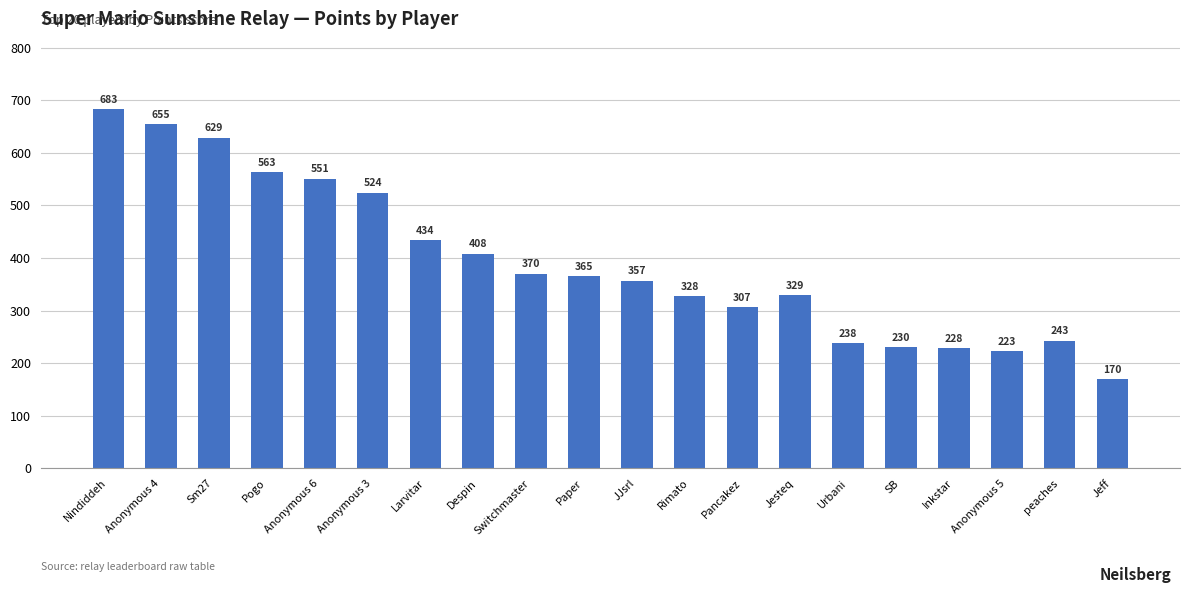

Which label corresponds to the smallest value in the chart?

Jeff